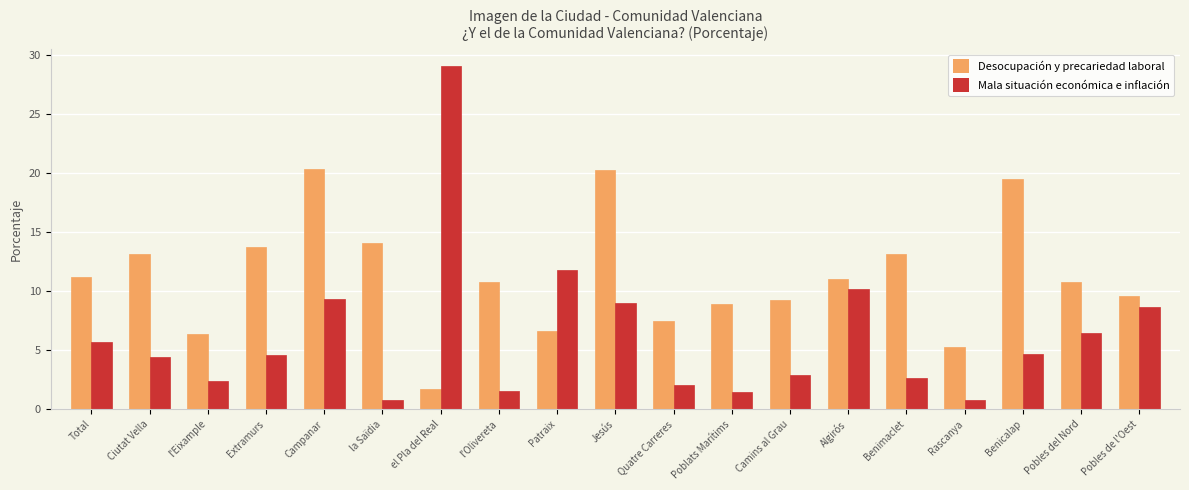

At which category is the sum across all series the highest?

el Pla del Real